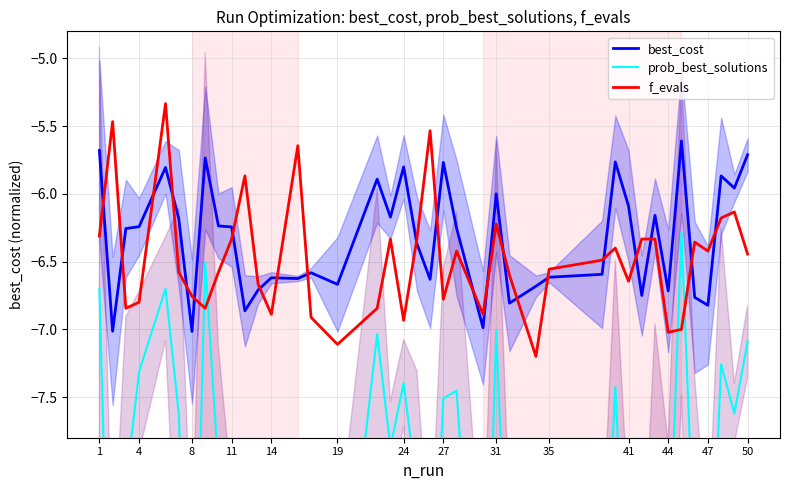

How many series are shown in this chart?

3